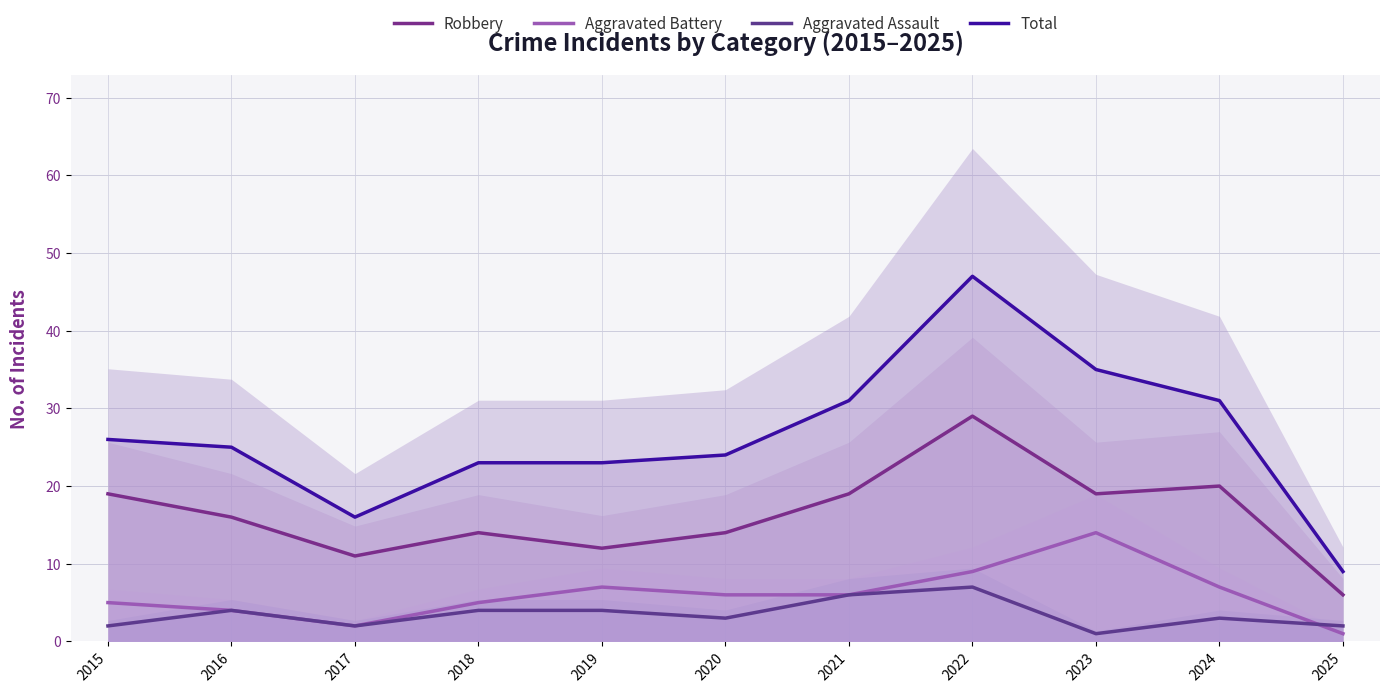

Rank the series by their maximum value, from lowest to highest.

Aggravated Assault, Aggravated Battery, Robbery, Total